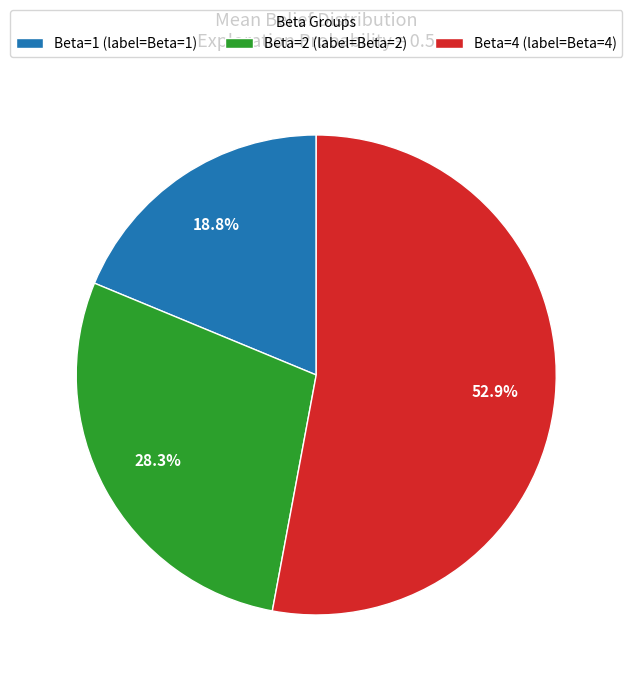

To the nearest percent, what is the average slice percentage?

33%